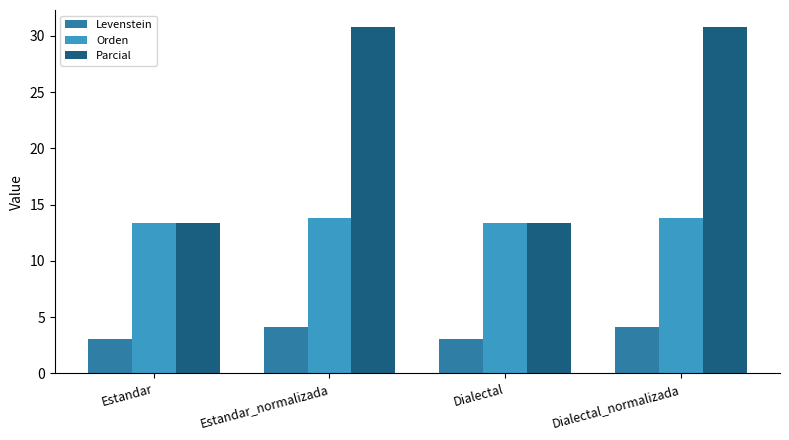

What is the total value across all series at Dialectal?

29.7